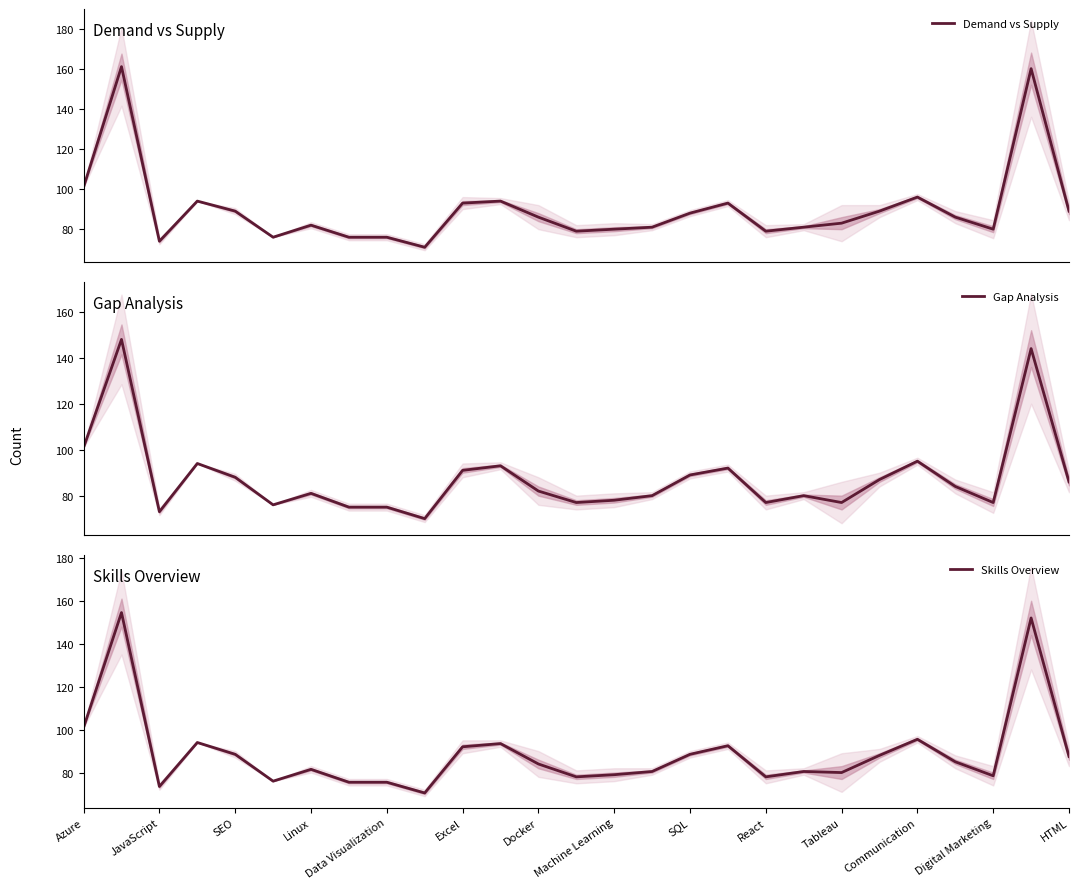

What is the sum of all Skills Overview values?

2403.5